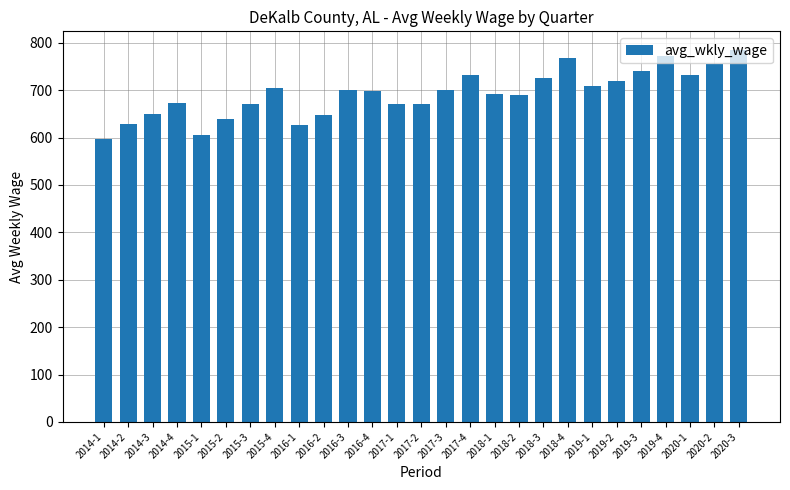

What is the label of the 6th bar from the left?

2015-2